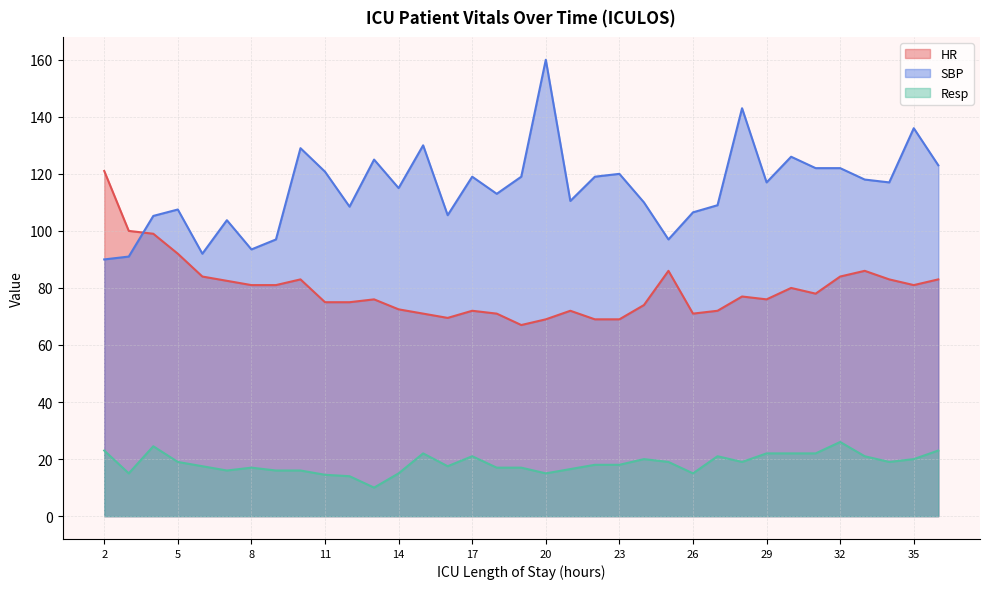

What are all the series names shown in the legend?

HR, SBP, Resp